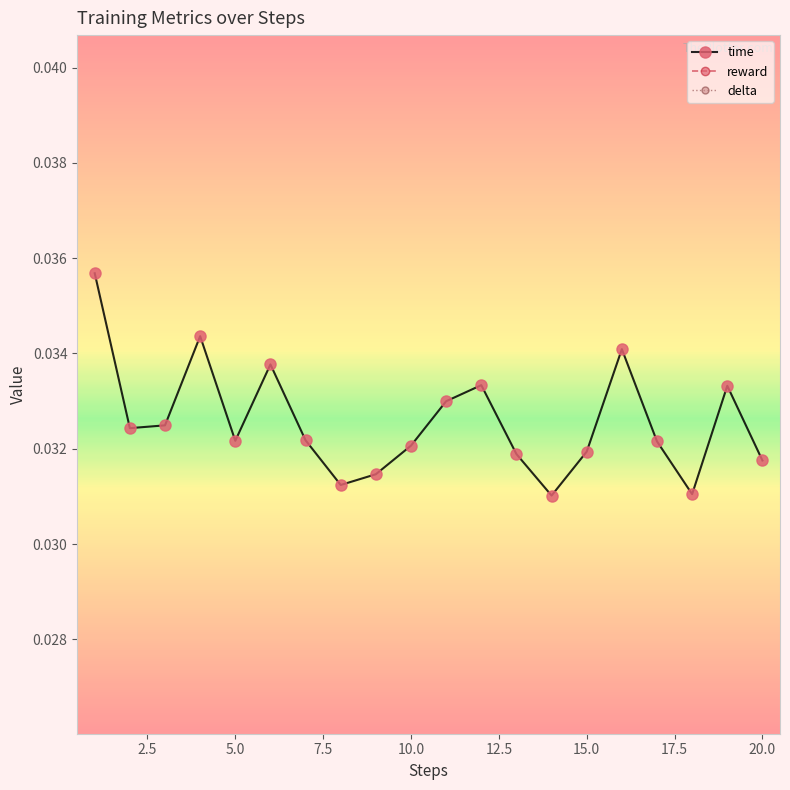

True or false: delta and time intersect in this chart.

False